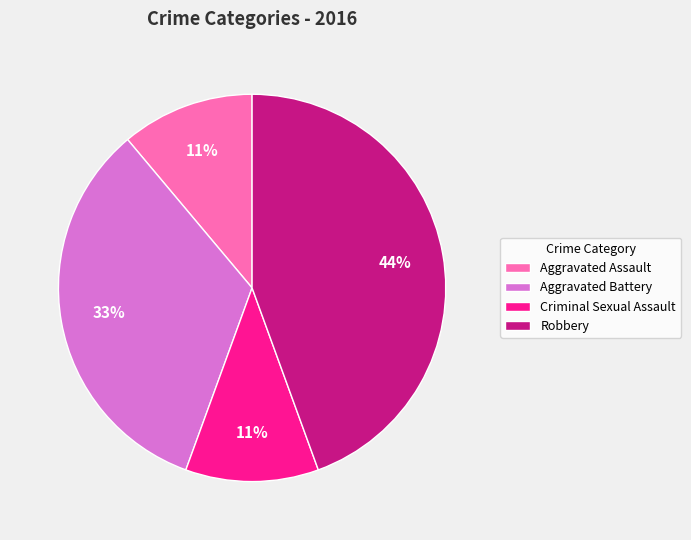

Is the sum of Aggravated Assault and Robbery greater than half?

Yes